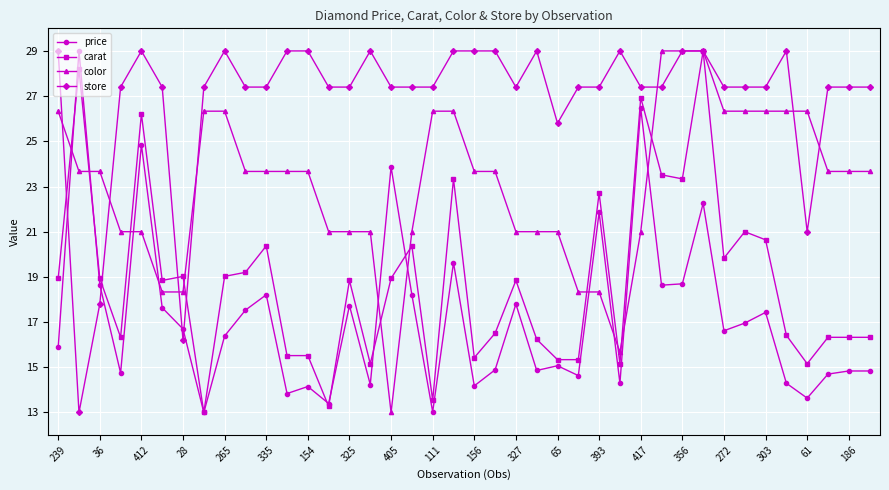

Which series has the largest total across all categories?

store